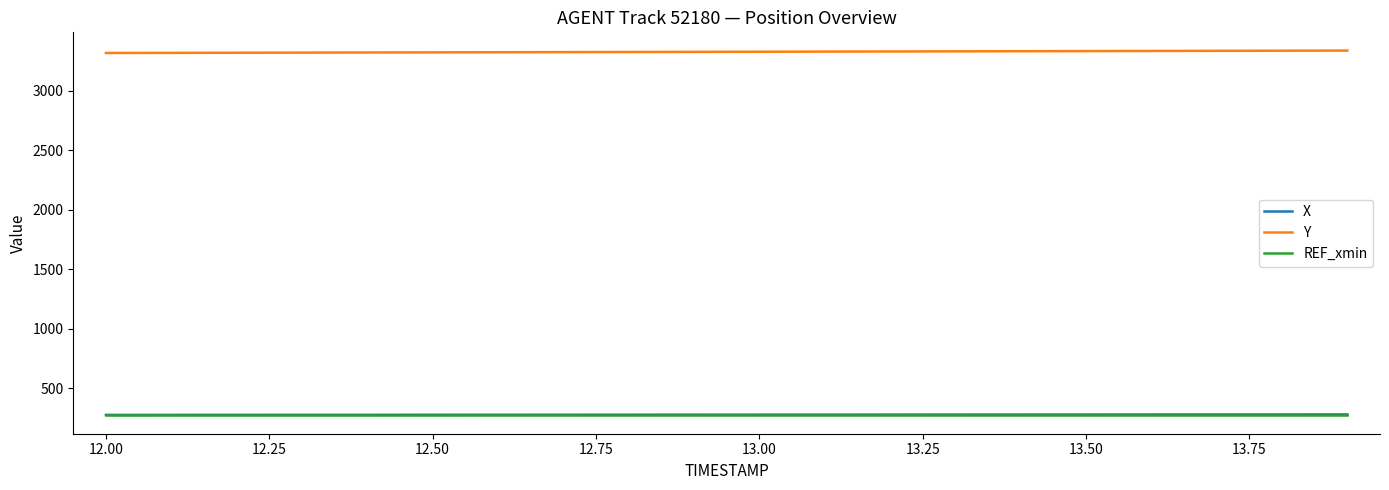

What are all the series names shown in the legend?

X, Y, REF_xmin